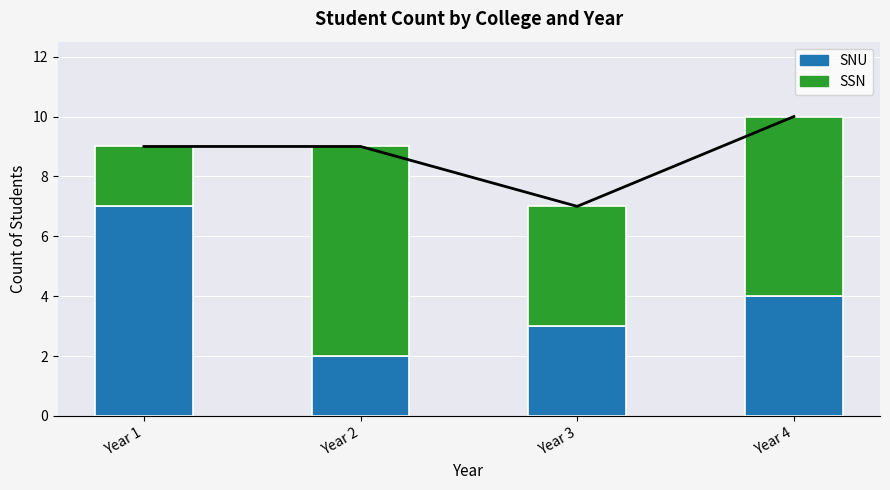

Which category has the highest value in the SNU series?

Year 1